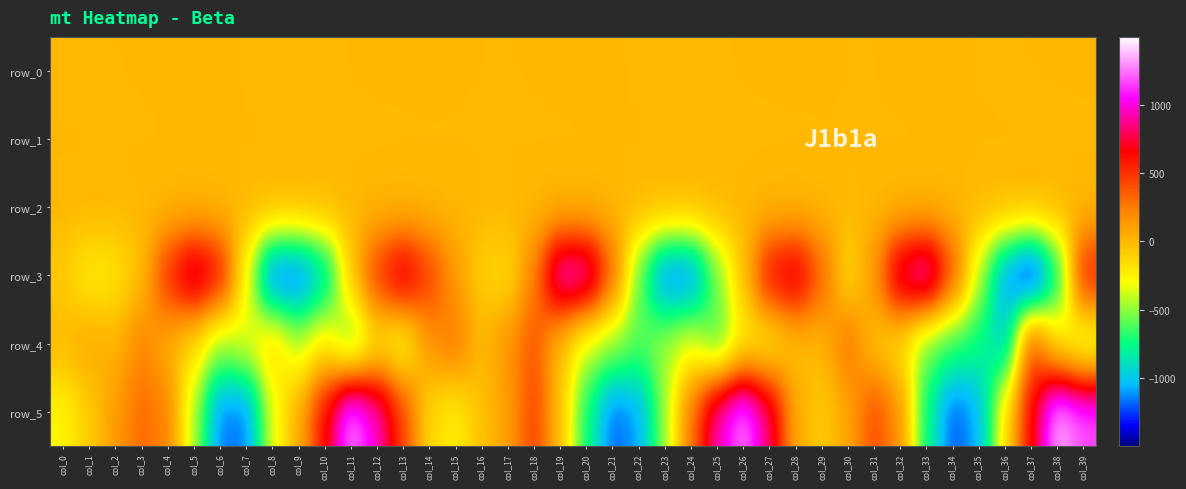

Is the value of row_1 at col_11 greater than the value of row_0 at col_21?

No